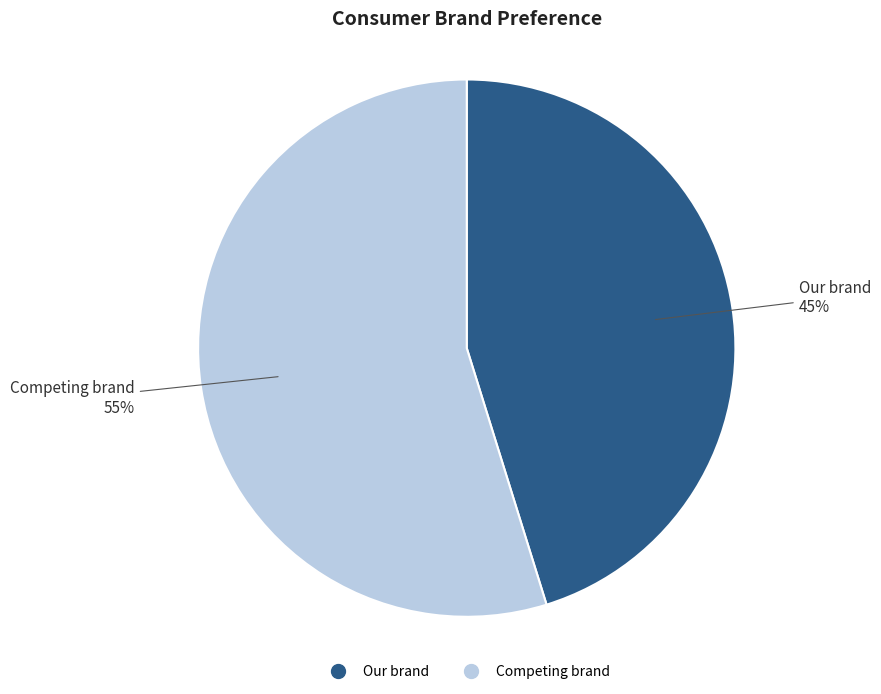

To the nearest percent, what is the average slice percentage?

50%